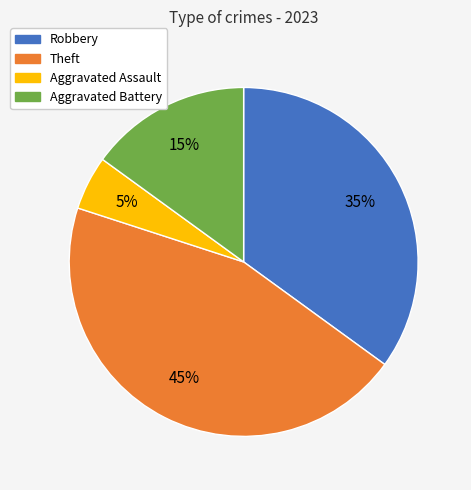

Between Theft and Robbery, which is larger?

Theft